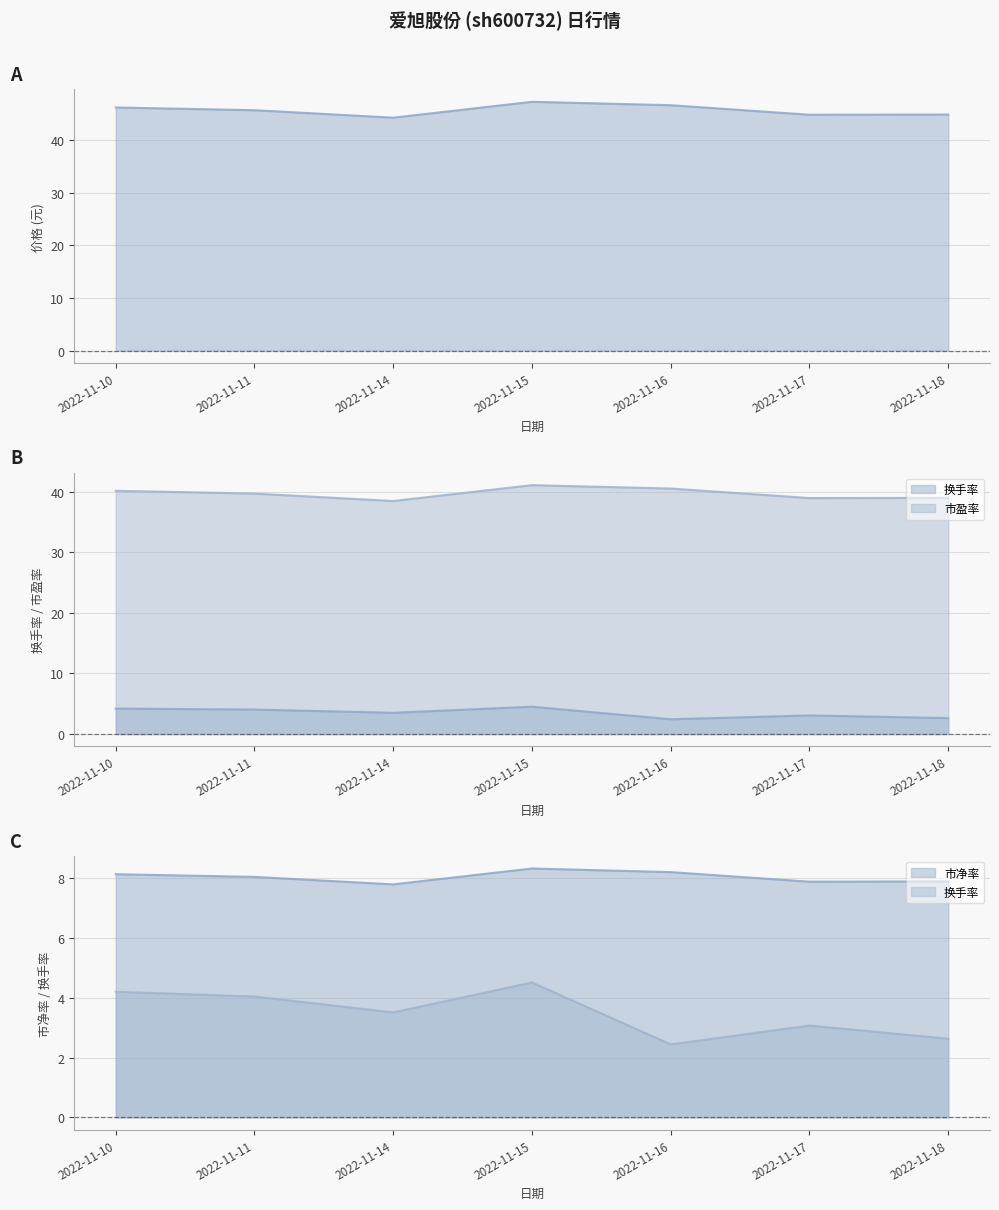

What is the sum of all 市净率 values?

56.2